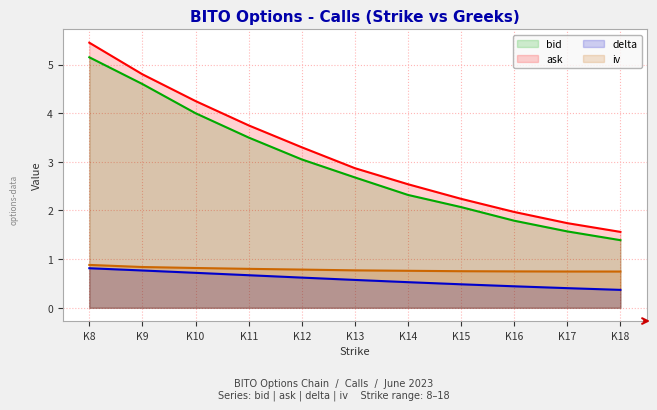

Rank the categories by bid value from lowest to highest.

K18, K17, K16, K15, K14, K13, K12, K11, K10, K9, K8